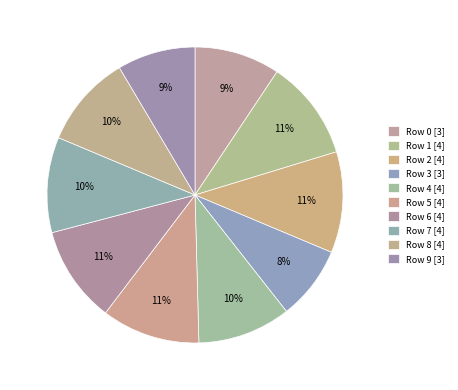

How many slices are in this pie chart?

10